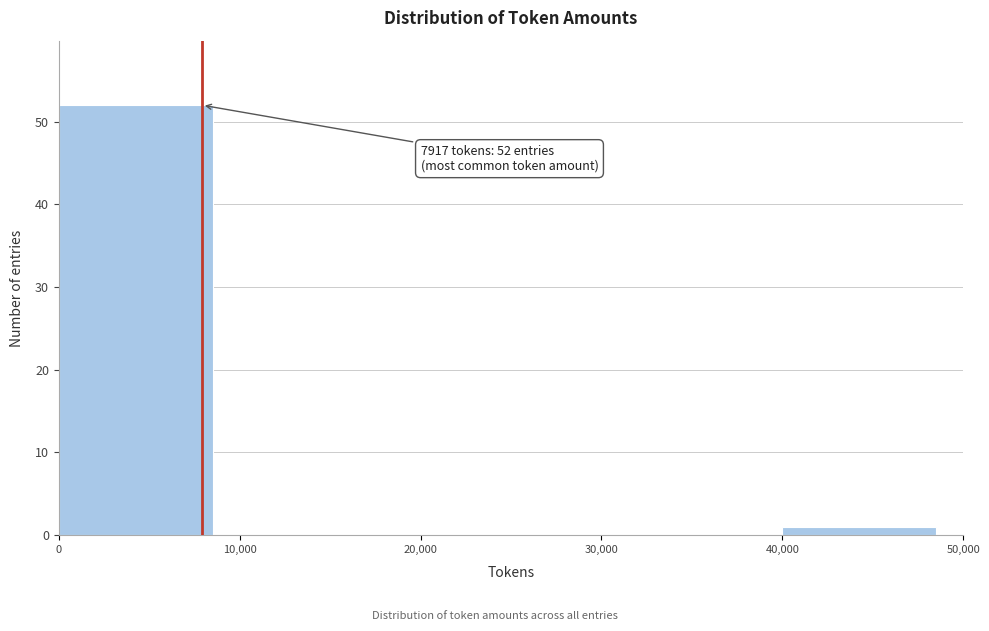

Over which range of the x-axis is the bar tallest?

0 to 10,000